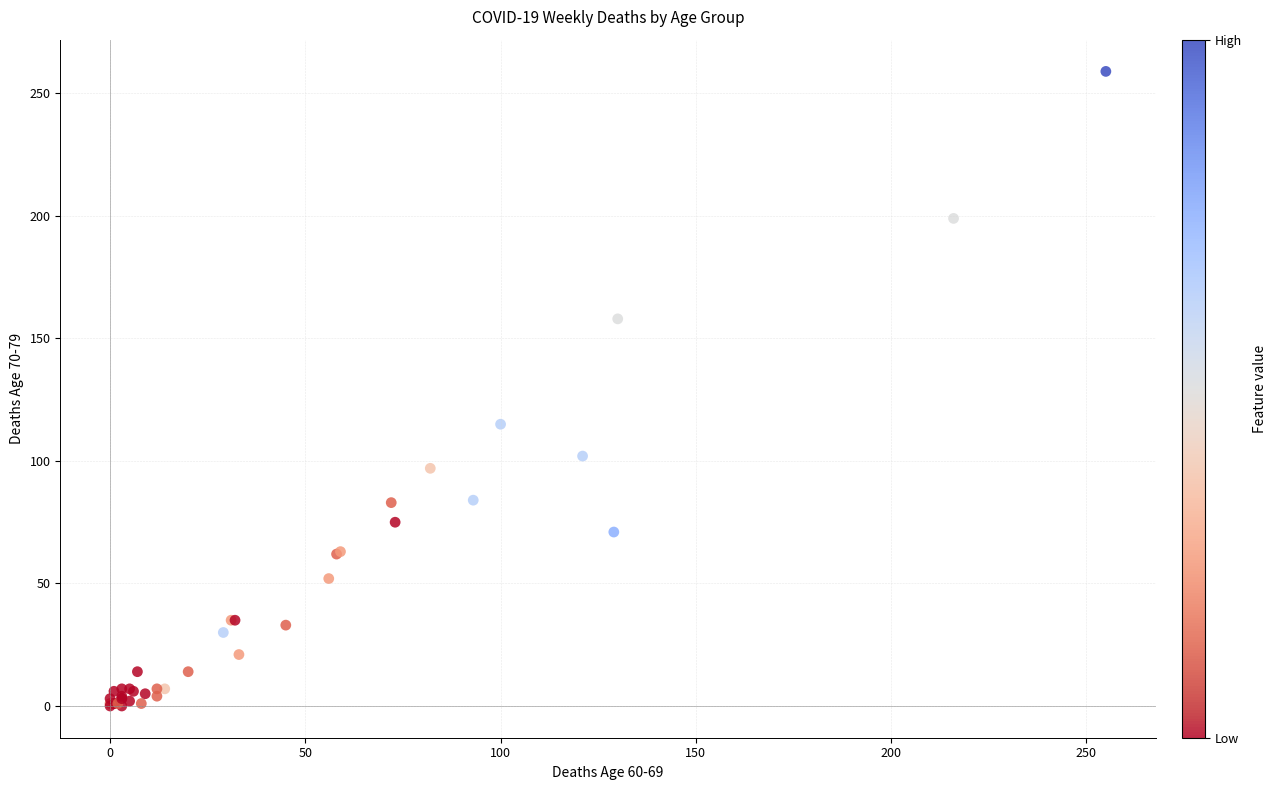

What Y value in the scatter plot is closest to 129?

115